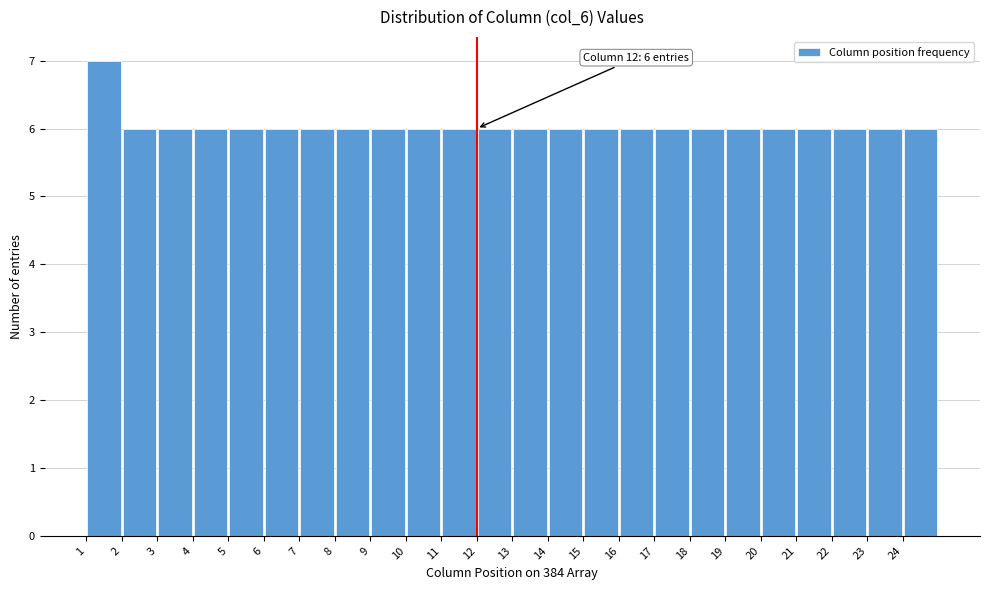

Over which range of the x-axis is the bar tallest?

1 to 2